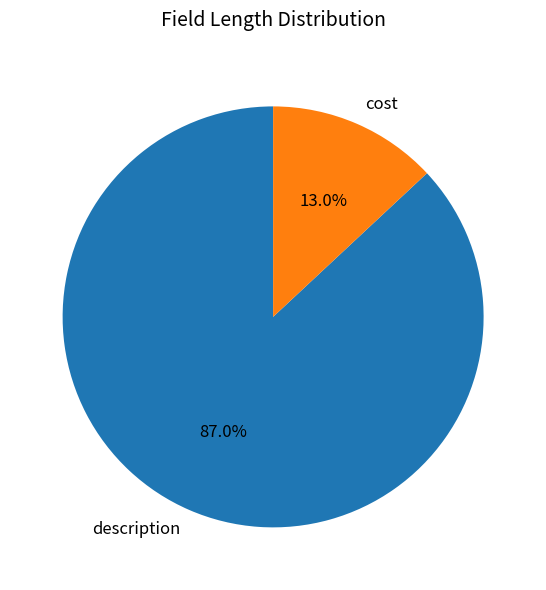

Is there any slice that represents more than half of the pie?

Yes